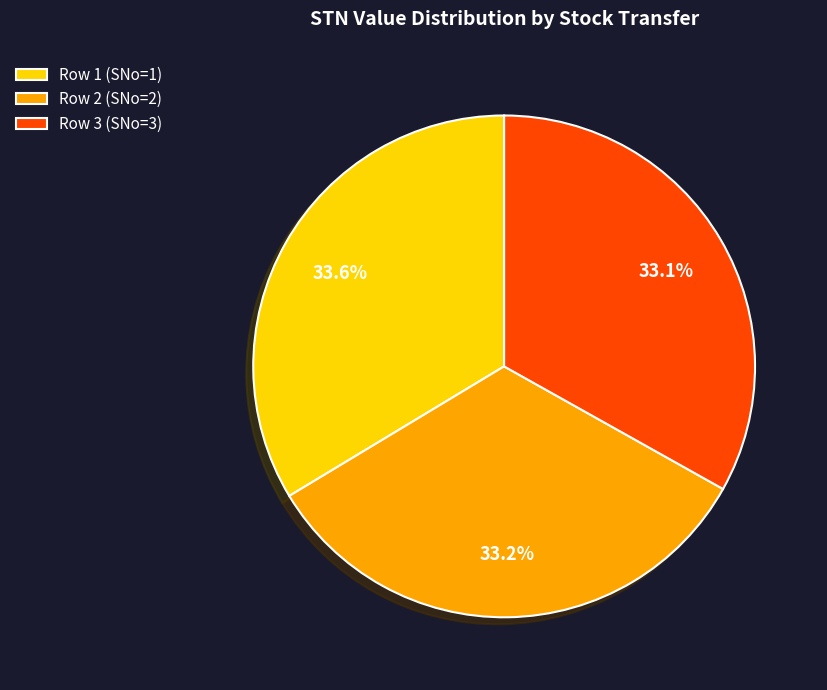

Approximately how many times larger is the value at Row 2 (SNo=2) compared to Row 1 (SNo=1)?

1.0